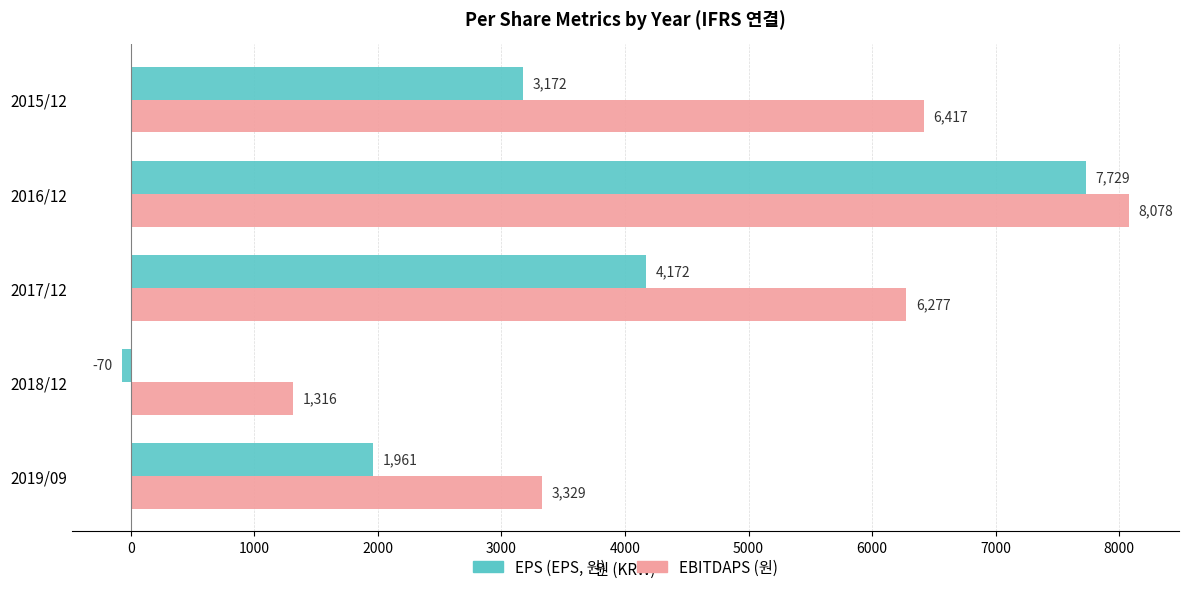

At which category does the chart reach its minimum across all series?

2018/12